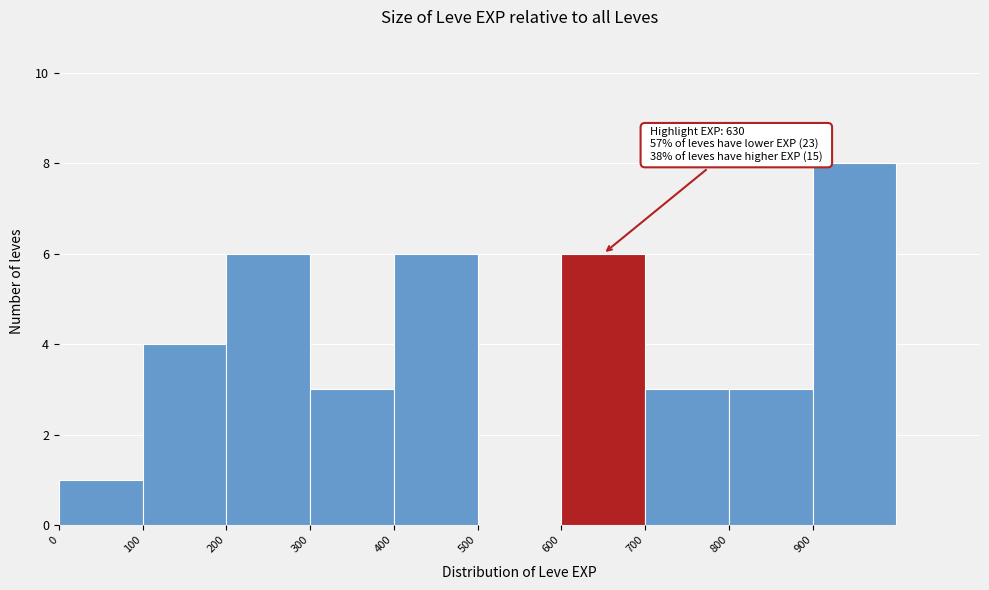

Which range on the x-axis has the tallest bar?

900 to 1000